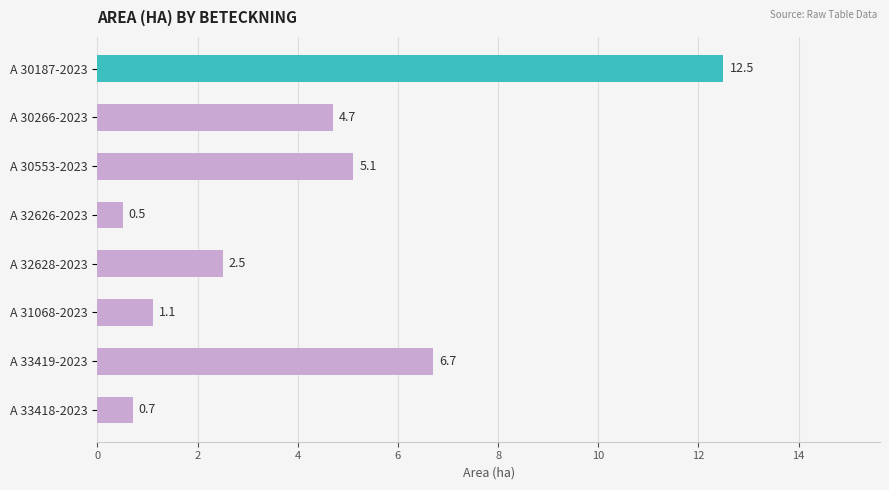

True or false: the data shows 11.1 at A 33419-2023.

False